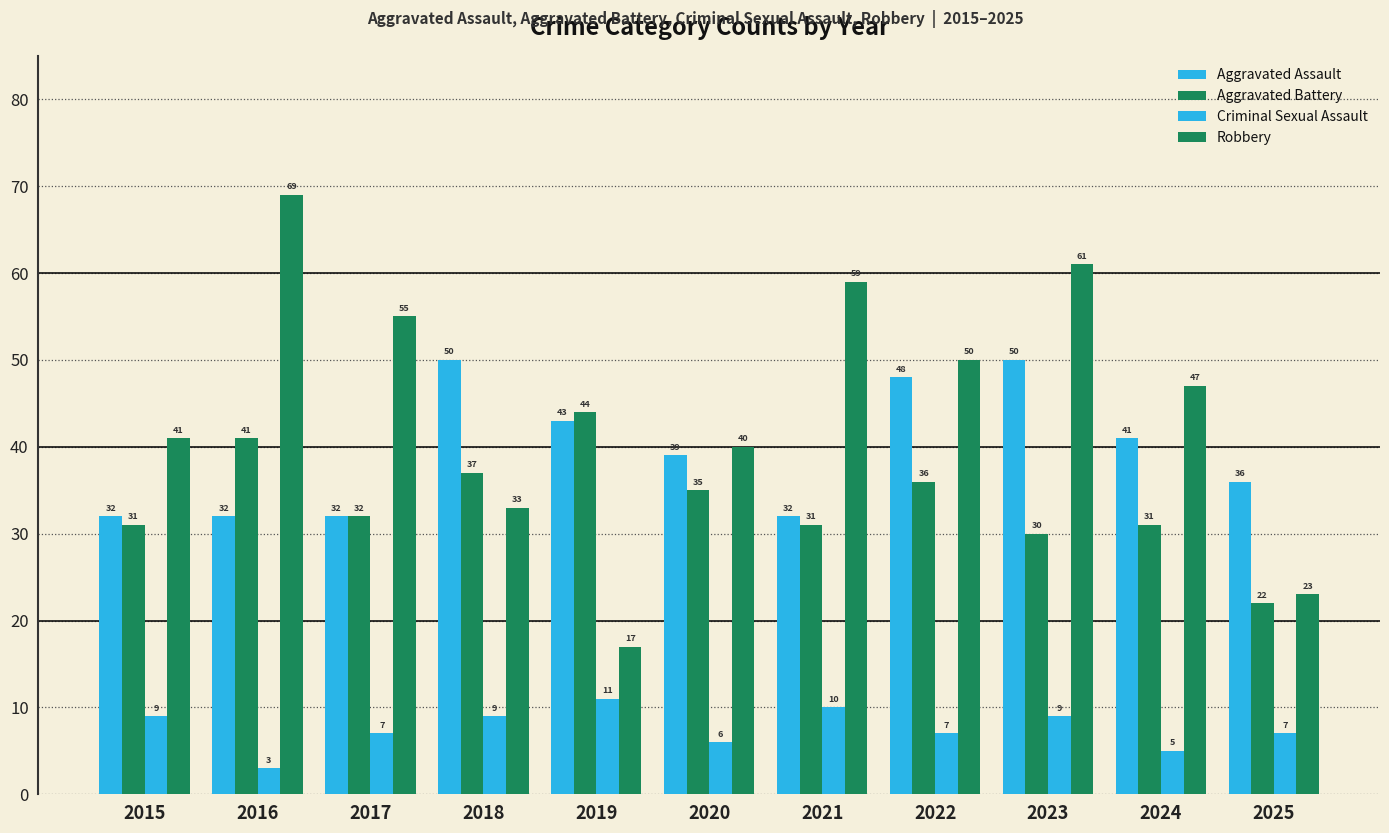

What is the sum of the Robbery values at 2017 and 2022?

105